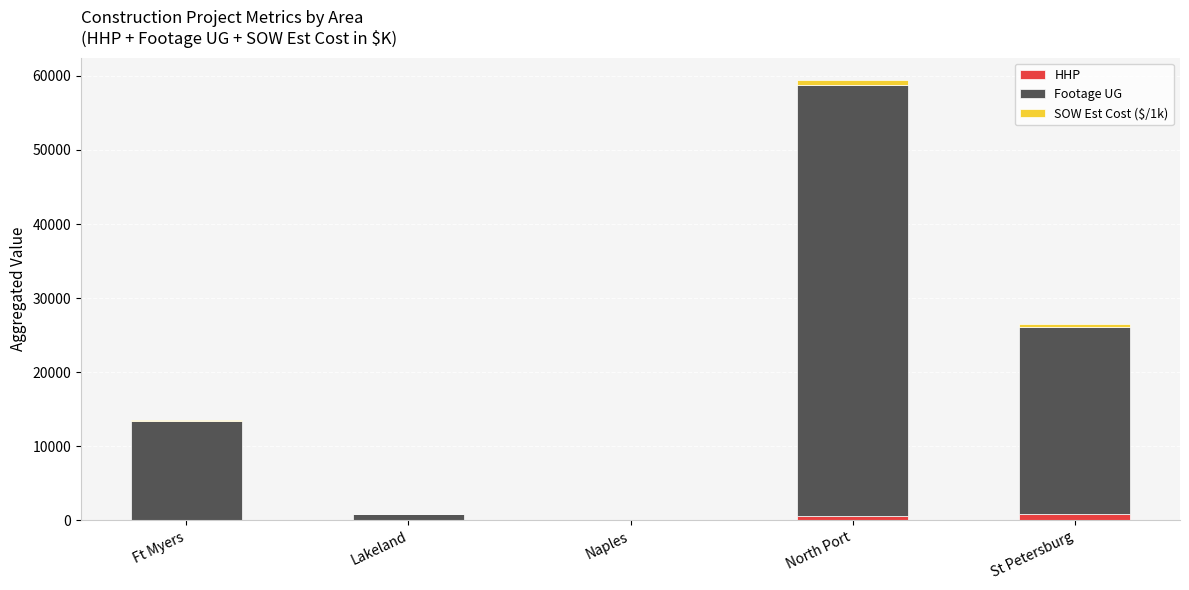

What is the sum of all HHP values?

1436.0